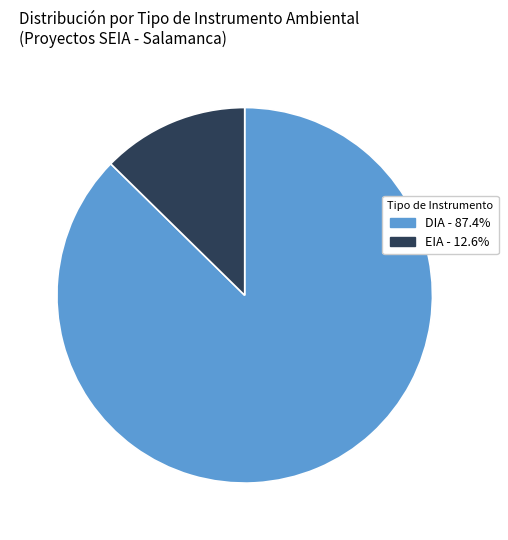

What is the smallest slice in the pie chart?

EIA